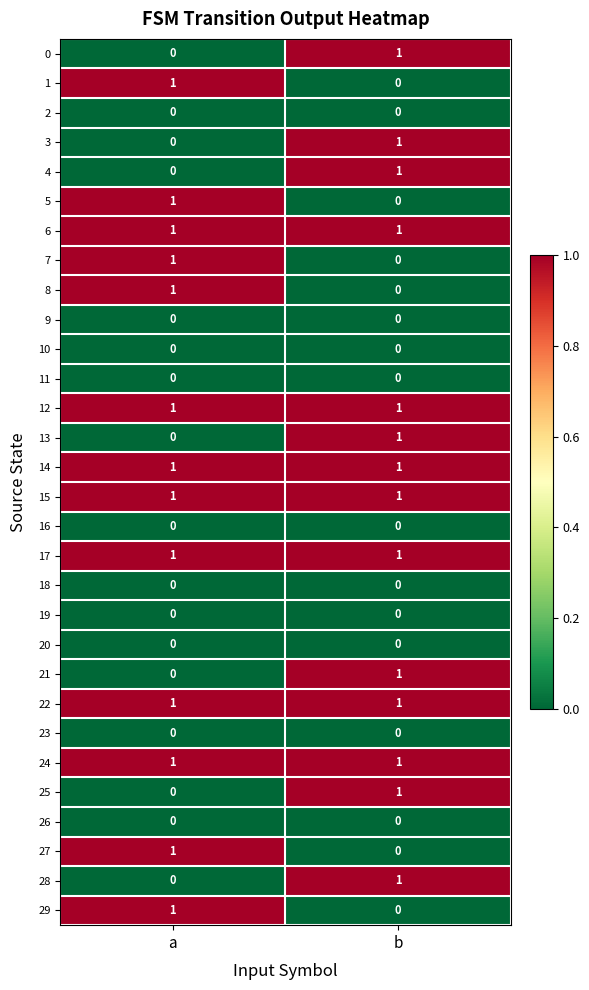

How many data points in 13 are less than 1?

1